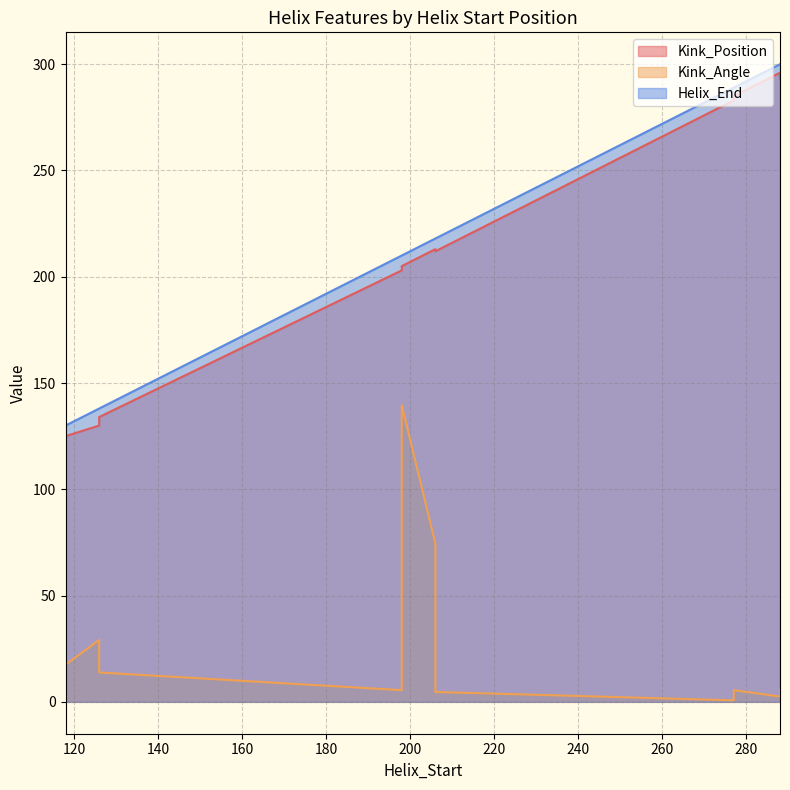

At 198, list the series in order from largest to smallest.

Helix_End, Kink_Position, Kink_Angle